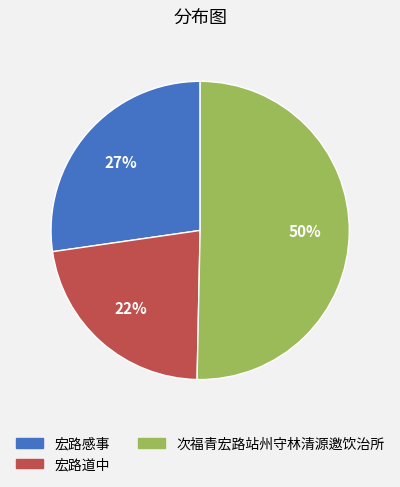

Between 宏路道中 and 宏路感事, which is larger?

宏路感事